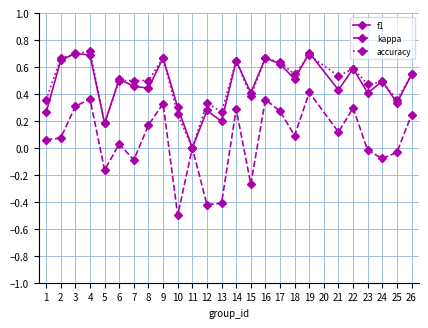

Between 3 and 13, which series saw the biggest shift?

kappa